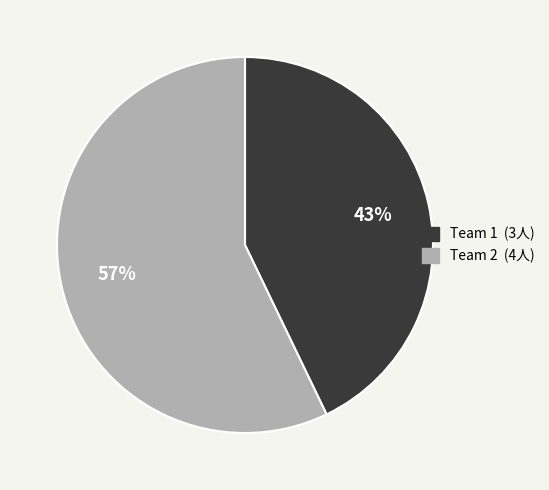

Does any single category account for the majority?

Yes